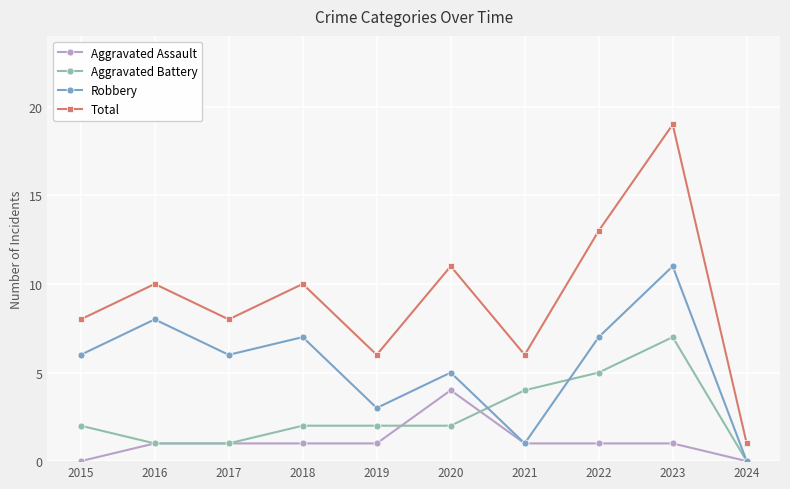

What are all the series names shown in the legend?

Aggravated Assault, Aggravated Battery, Robbery, Total